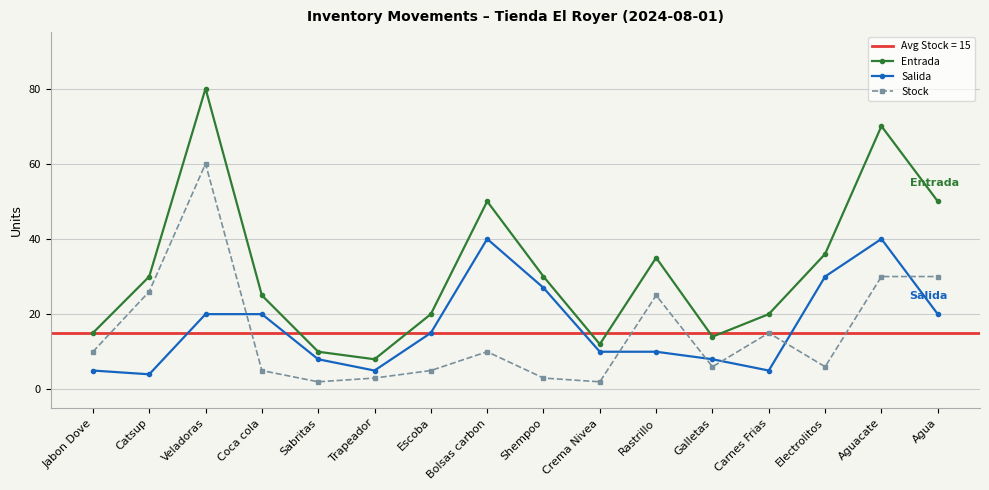

Rank the categories by Salida value from lowest to highest.

Catsup, Jabon Dove, Trapeador, Carnes Frias, Sabritas, Galletas, Crema Nivea, Rastrillo, Escoba, Veladoras, Coca cola, Agua, Shempoo, Electrolitos, Bolsas carbon, Aguacate